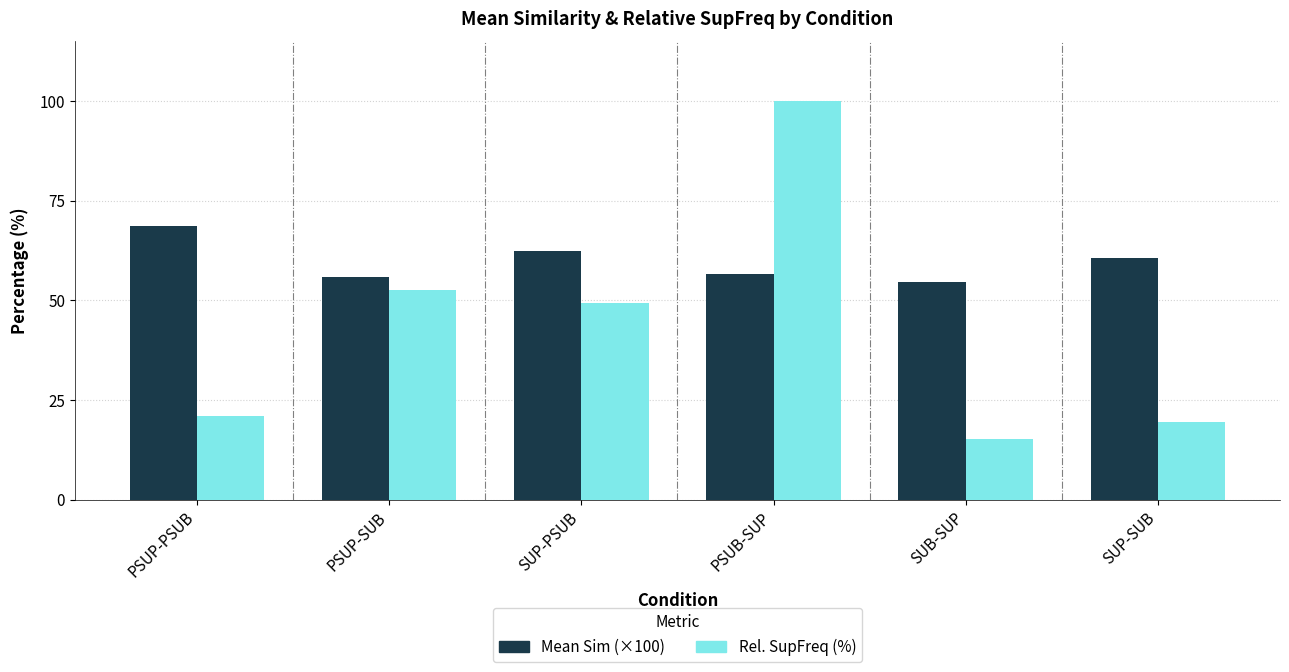

At which label is Rel. SupFreq (%) closest to 57?

PSUP-SUB